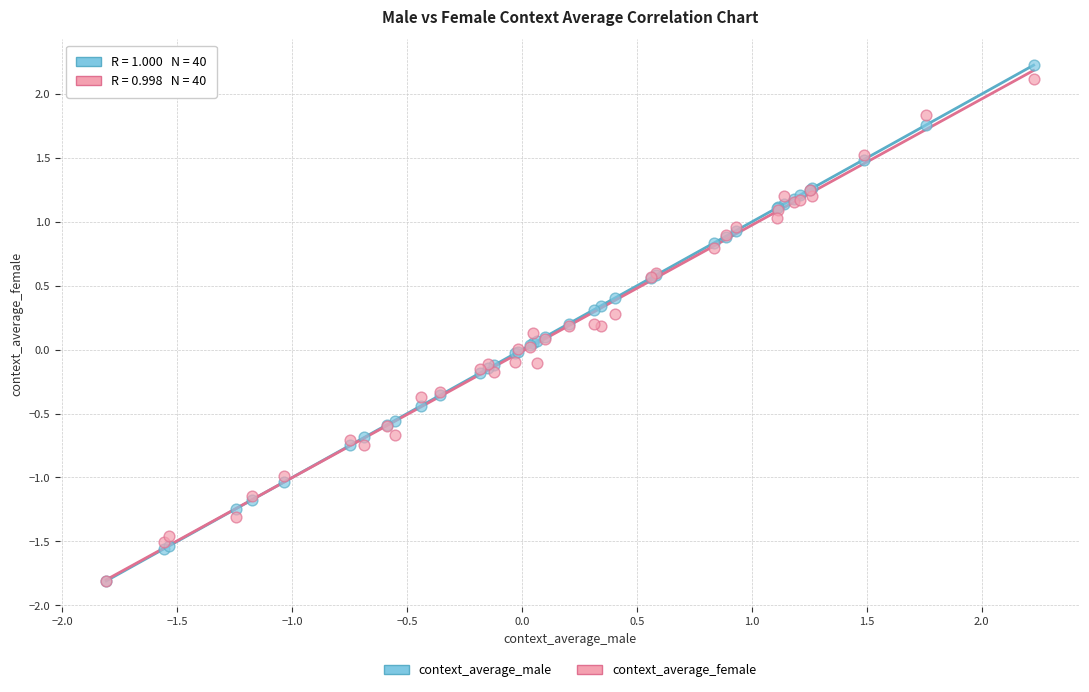

Which series reaches the maximum Y coordinate?

context_average_male